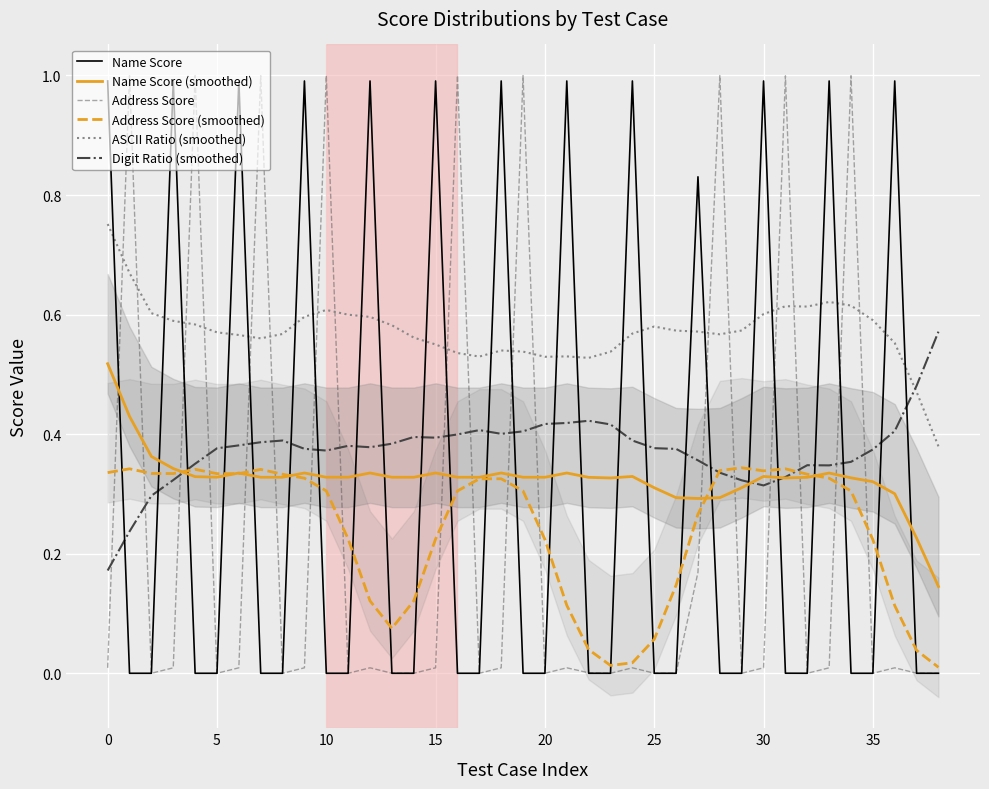

How many times do Name Score and Name Score (smoothed) cross each other?

25